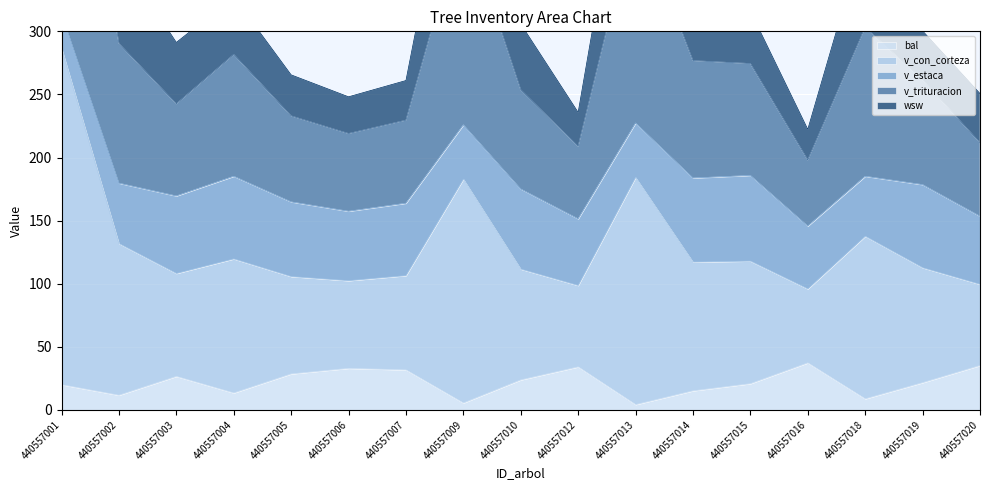

What is the difference between the maximum and minimum values in the v_trituracion series?

363.1